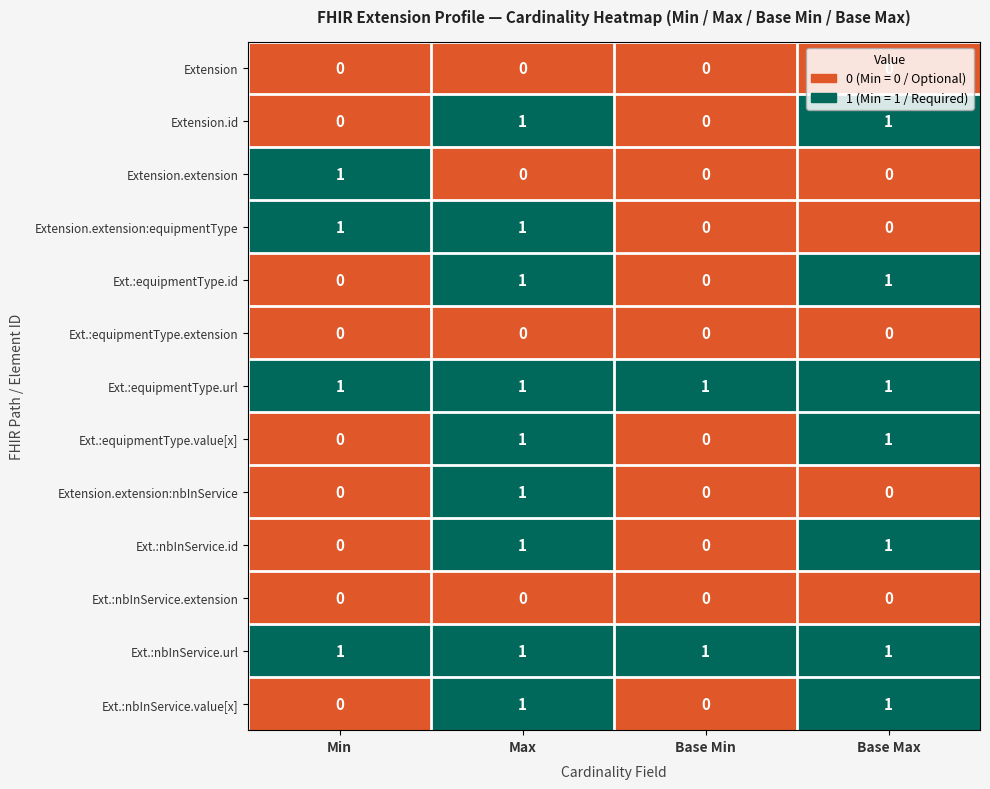

True or false: Extension.id has a value of 0 at Base Max.

False